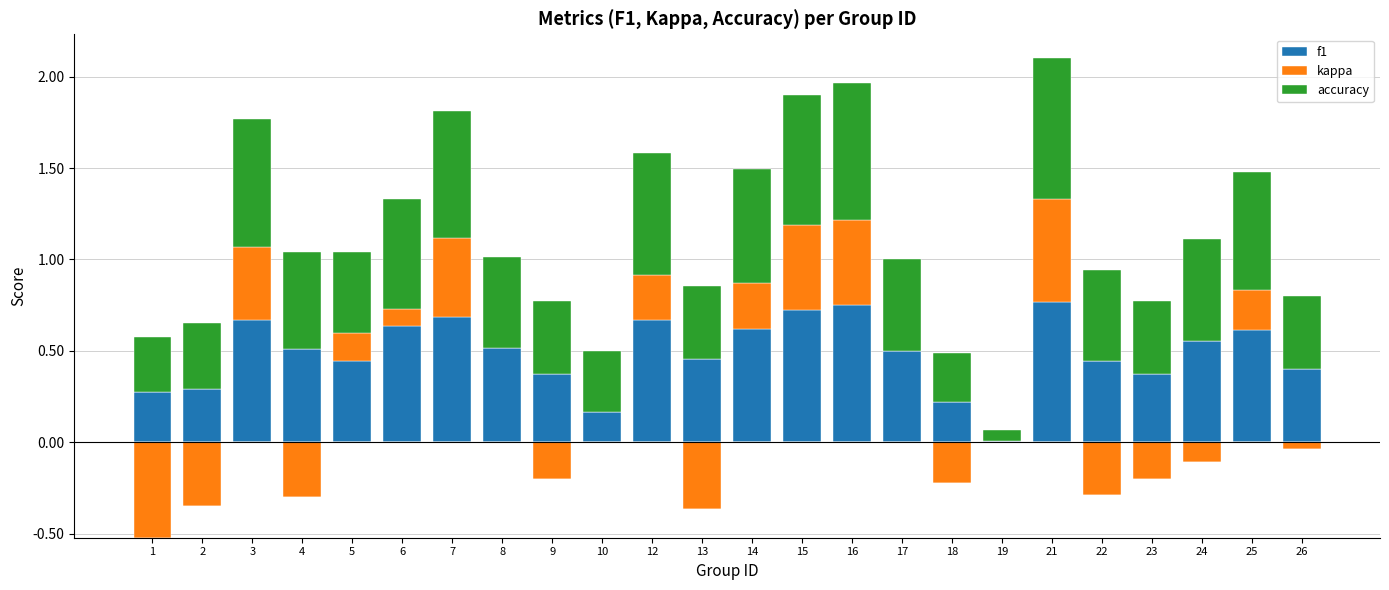

How many bars are there in each group?

3